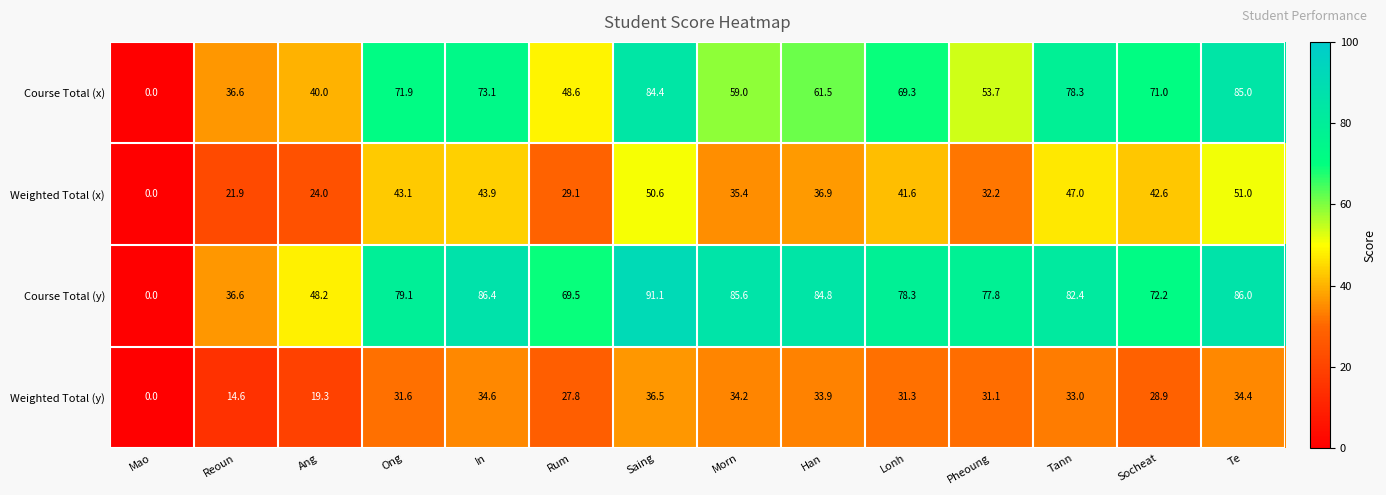

Which label corresponds to the smallest value in the chart?

Mao